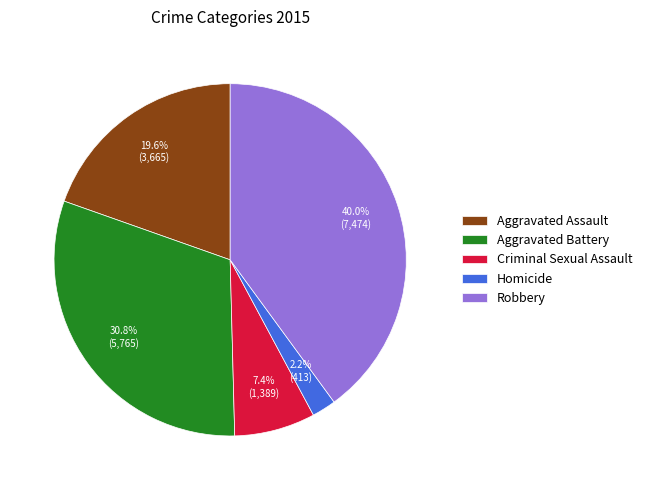

How many segments does this pie chart have?

5